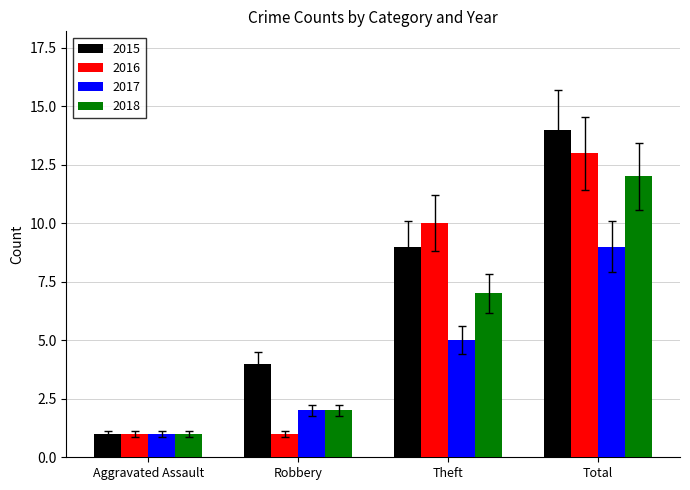

What is the average value of the 2017 series?

4